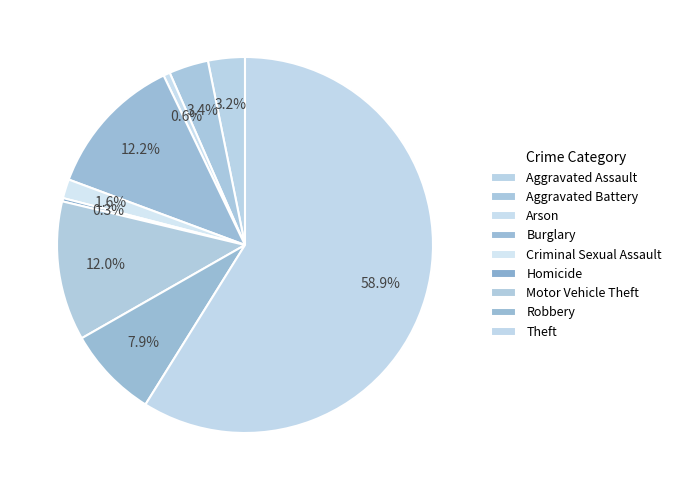

Count the number of slices in the pie.

9